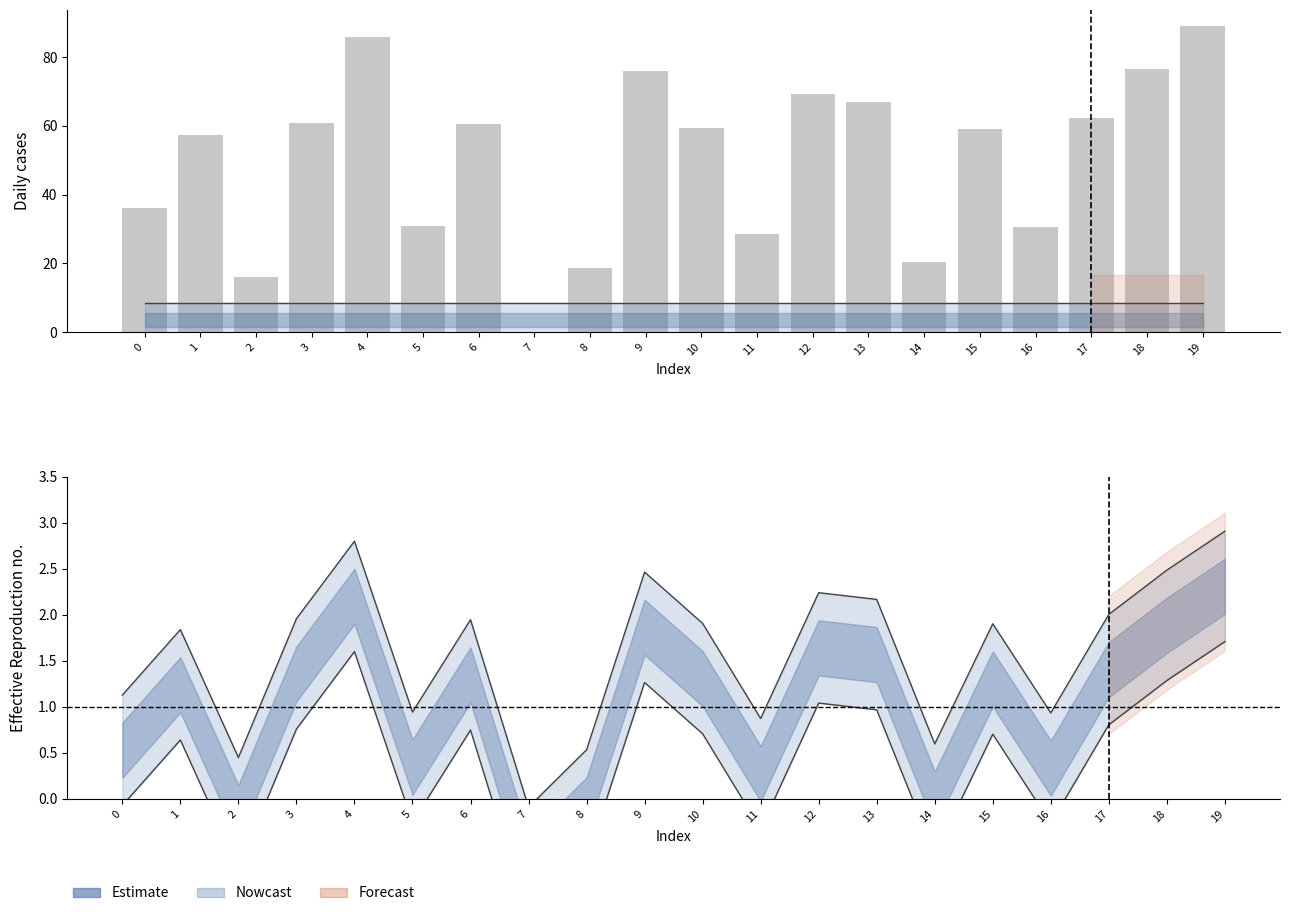

At which category is the sum across all series the highest?

19